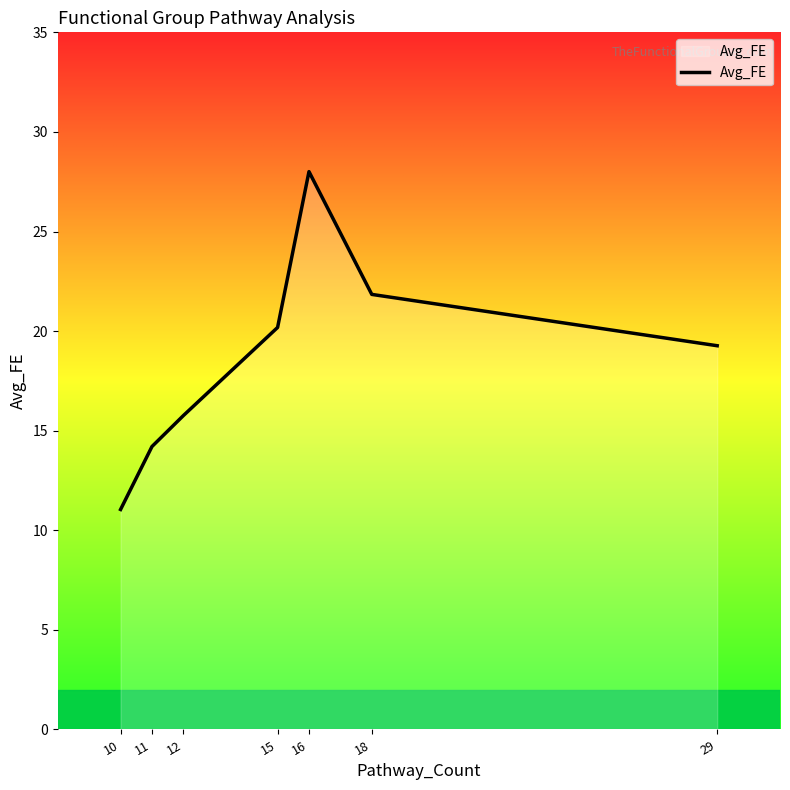

Approximately how many times larger is the value at 11 compared to 10?

1.3